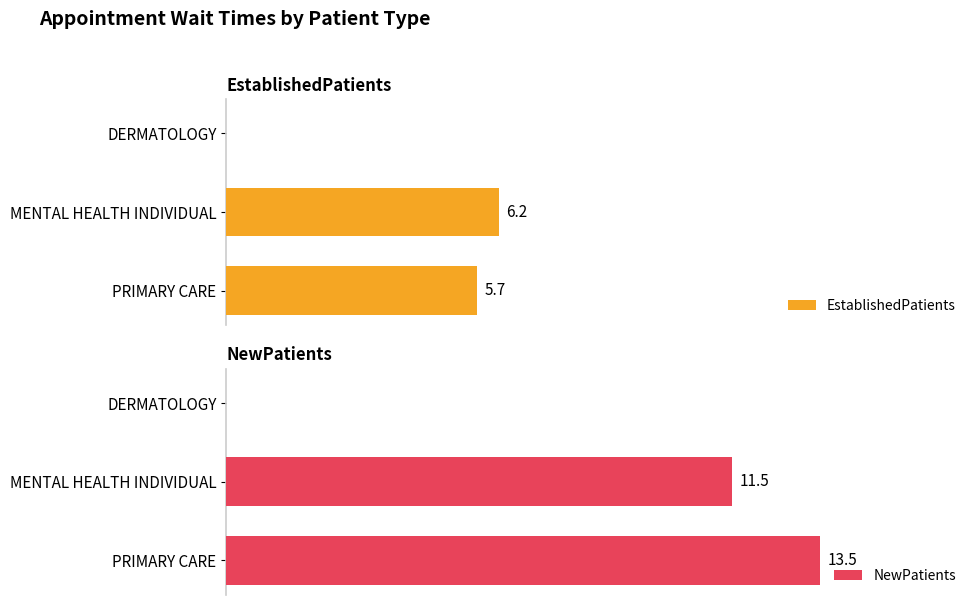

What is the value of the NewPatients bar at the 3rd from the left?

13.5